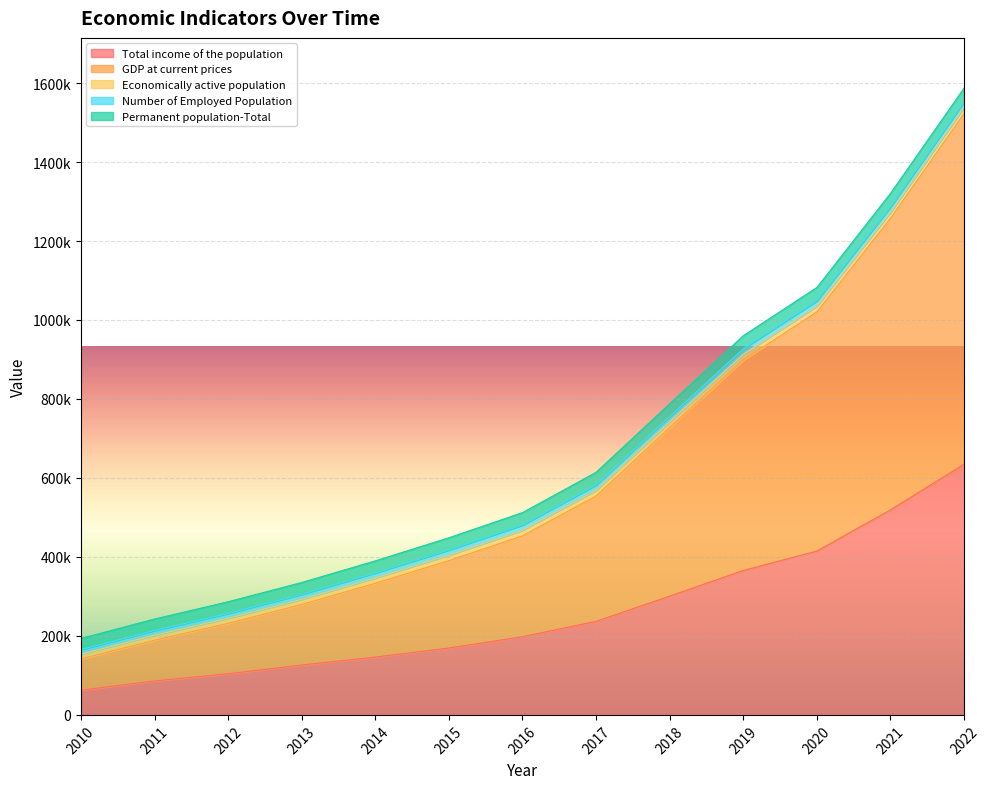

Which series has the largest total across all categories?

GDP at current prices